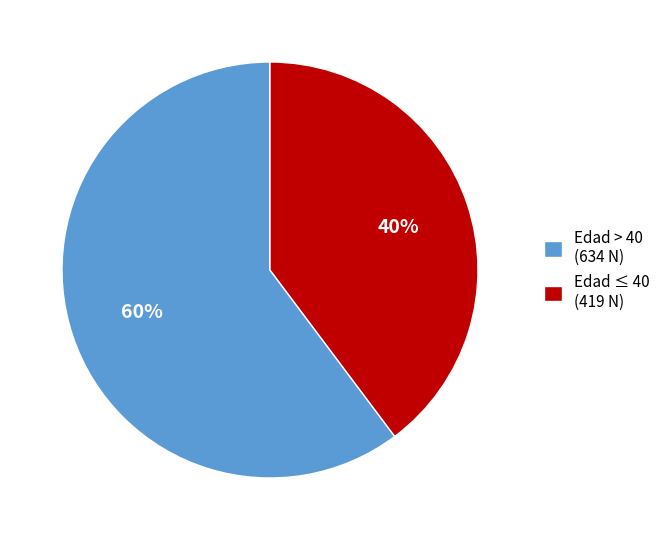

Combined, do Edad ≤ 40 (419 N) and Edad > 40 (634 N) account for over 50%?

Yes